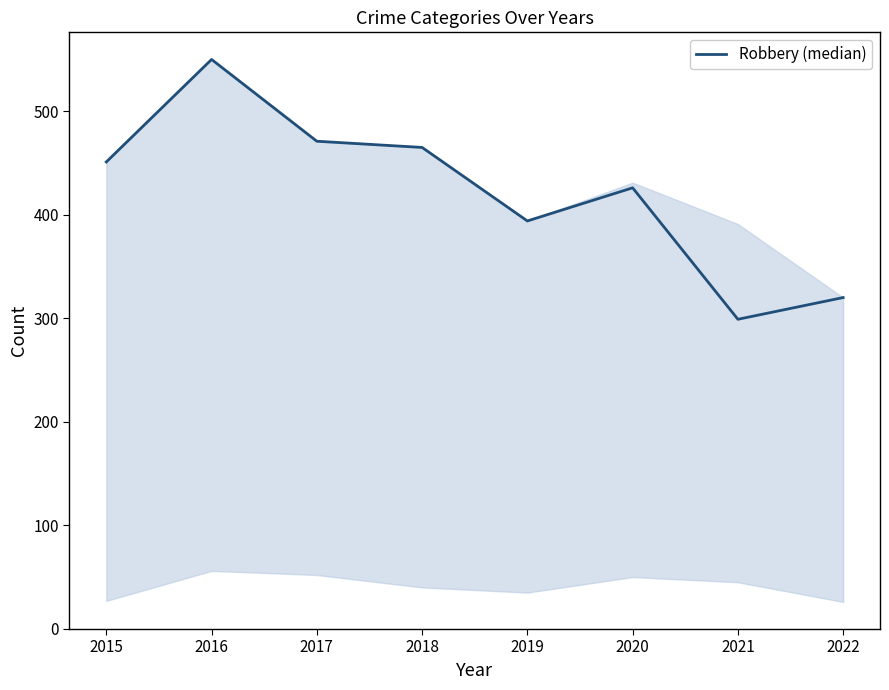

Reading left to right, extract all data points from this chart.

2015=451	2016=550	2017=471	2018=465	2019=394	2020=426	2021=299	2022=320